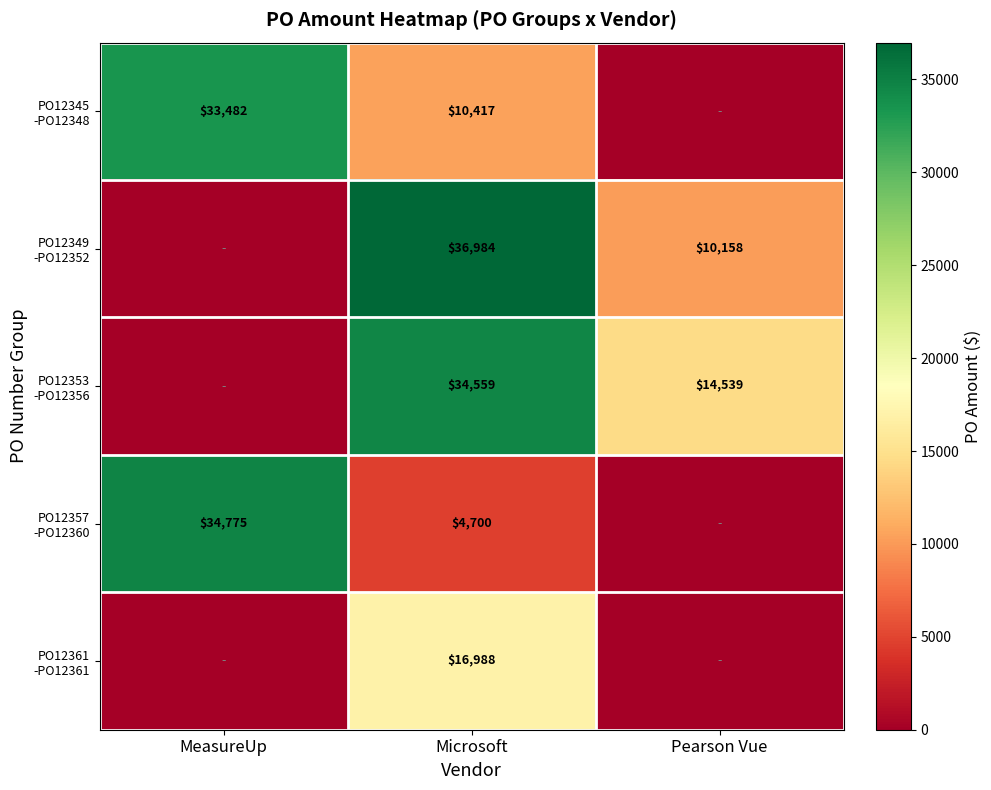

Which label corresponds to the smallest value in the chart?

Pearson Vue